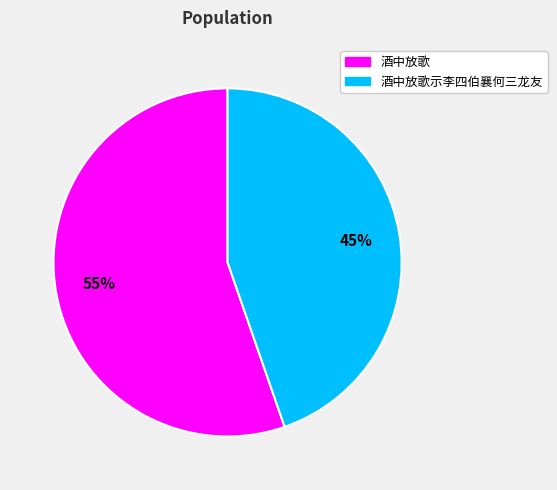

Approximately how many times larger is the value at 酒中放歌示李四伯襄何三龙友 compared to 酒中放歌?

0.8